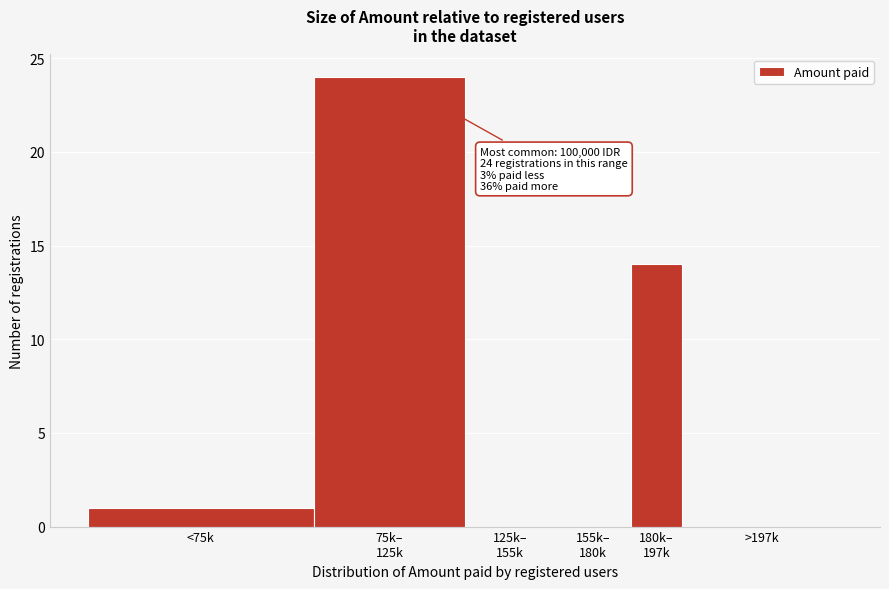

What is the maximum value shown in the chart?

24